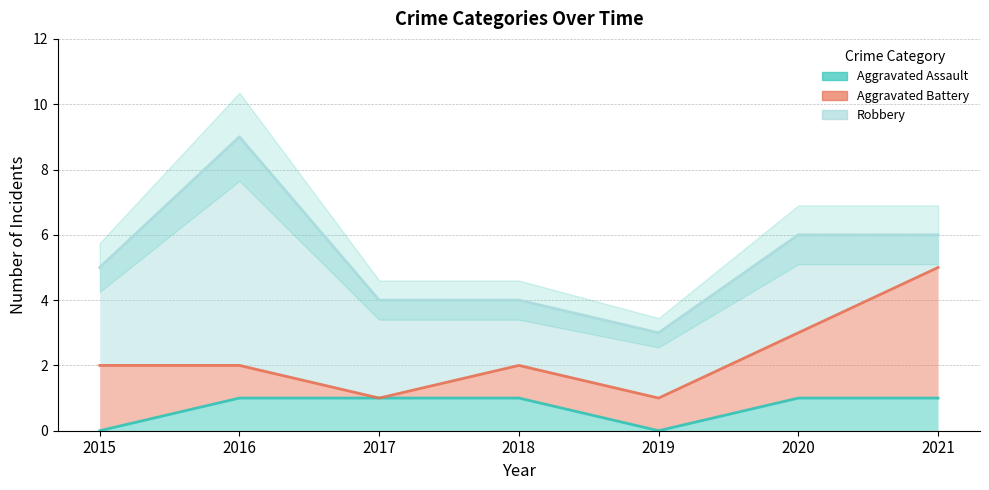

How many lines are shown in the chart?

3